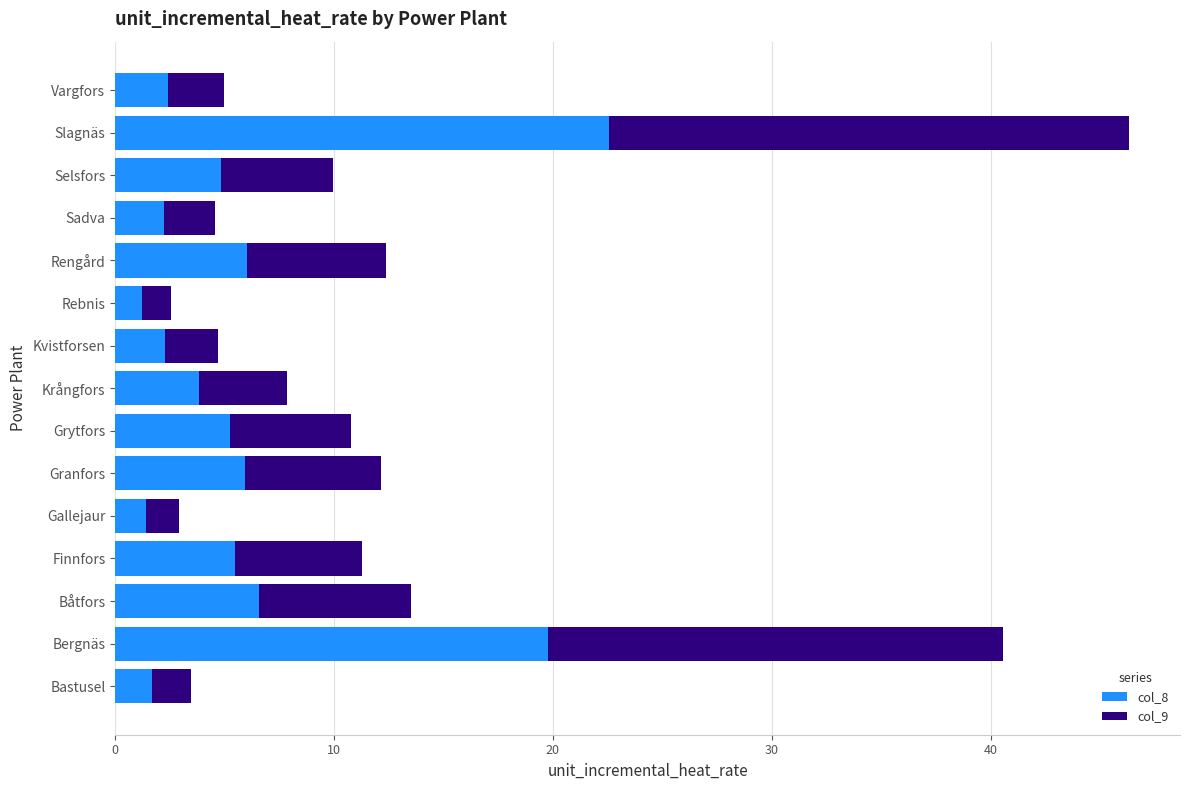

Where is col_8 nearest to the value 11?

Båtfors